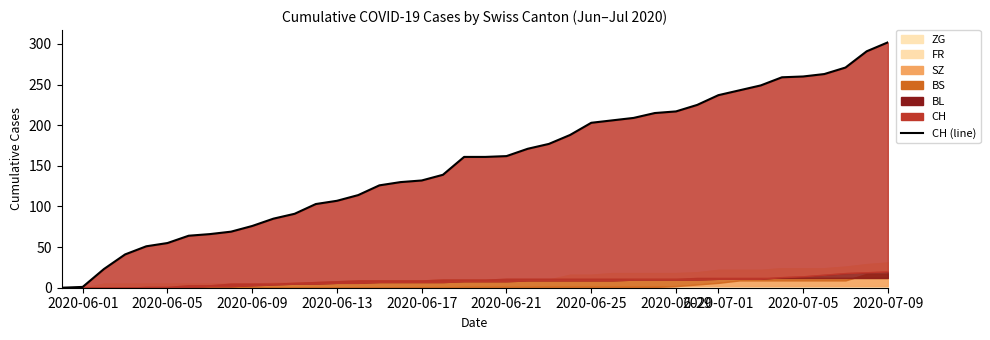

How many categories are shown in the chart?

40